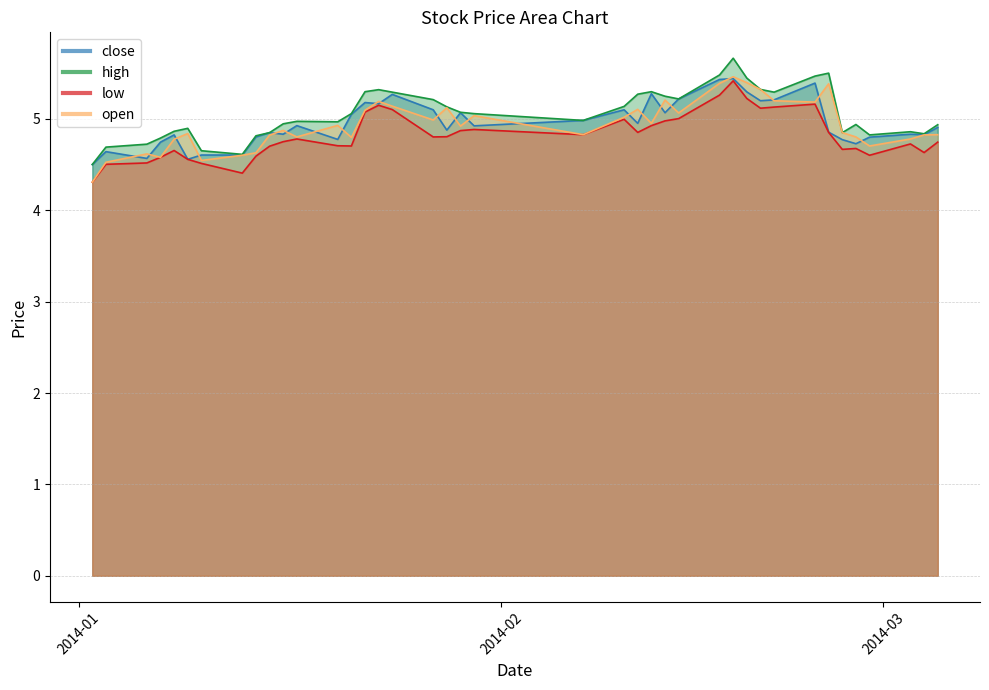

After their last crossing, which series has the higher values: close or open?

close